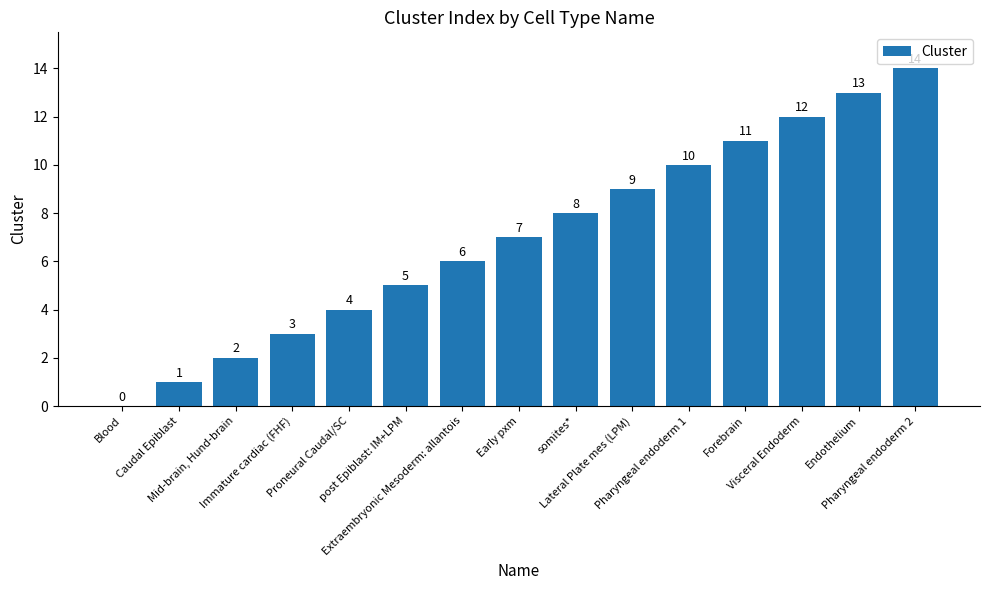

How many values are above zero?

14